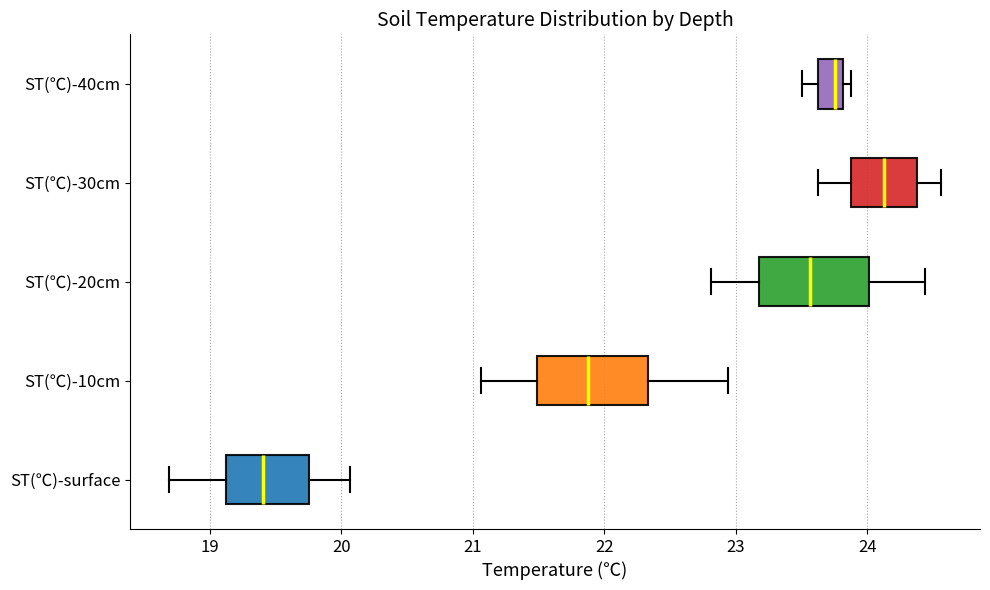

Reading bottom to top, read every box against the x-axis: the position of its median line, the range the box covers, and the ends of its whiskers. The values are not printed on the chart, so give them approximately, as read against the axis.

ST(℃)-surface: median 19.4, box 19.1 to 19.8, whiskers 18.7 to 20.1
ST(℃)-10cm: median 21.9, box 21.5 to 22.3, whiskers 21.1 to 22.9
ST(℃)-20cm: median 23.6, box 23.2 to 24.0, whiskers 22.8 to 24.4
ST(℃)-30cm: median 24.1, box 23.9 to 24.4, whiskers 23.6 to 24.6
ST(℃)-40cm: median 23.8 (just left of the box's right edge), box 23.6 to 23.8, whiskers 23.5 to 23.9